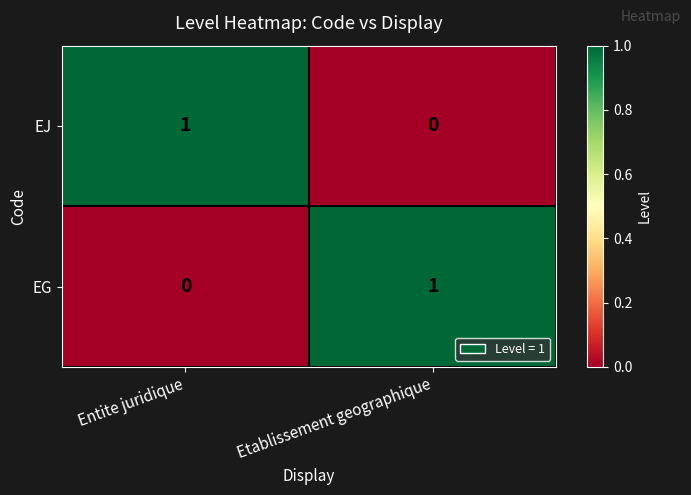

At which label is EJ closest to 0?

Etablissement geographique